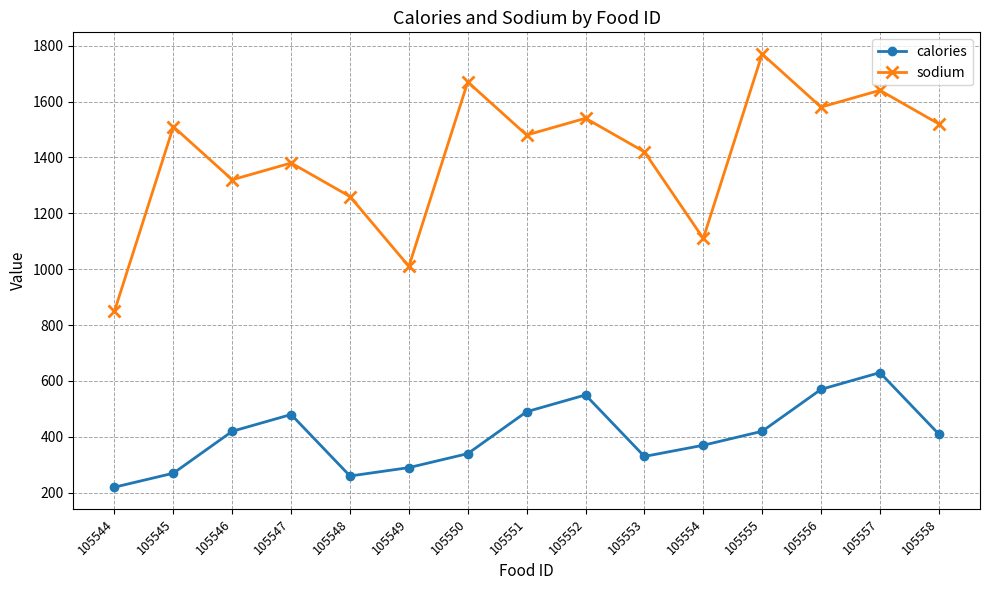

The value of calories at 105554 is 370. True or false?

True